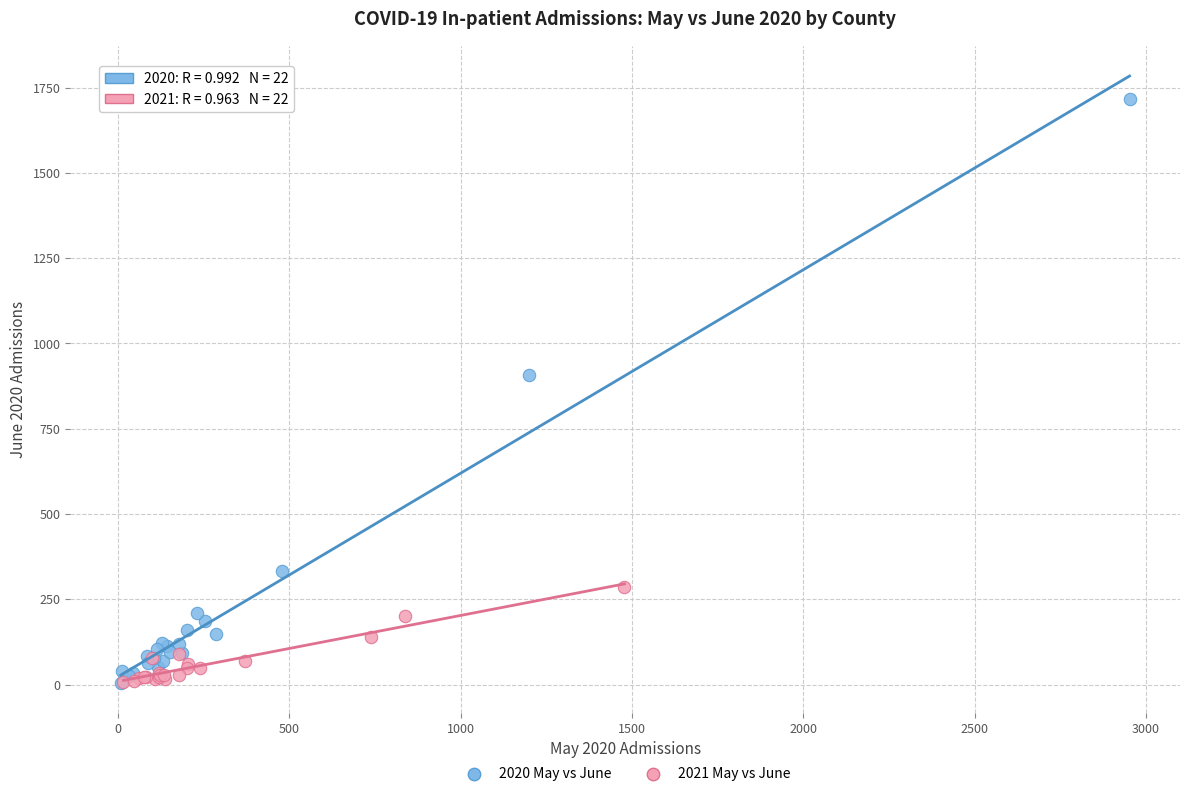

Which series has the widest spread of Y values?

2020 May vs June